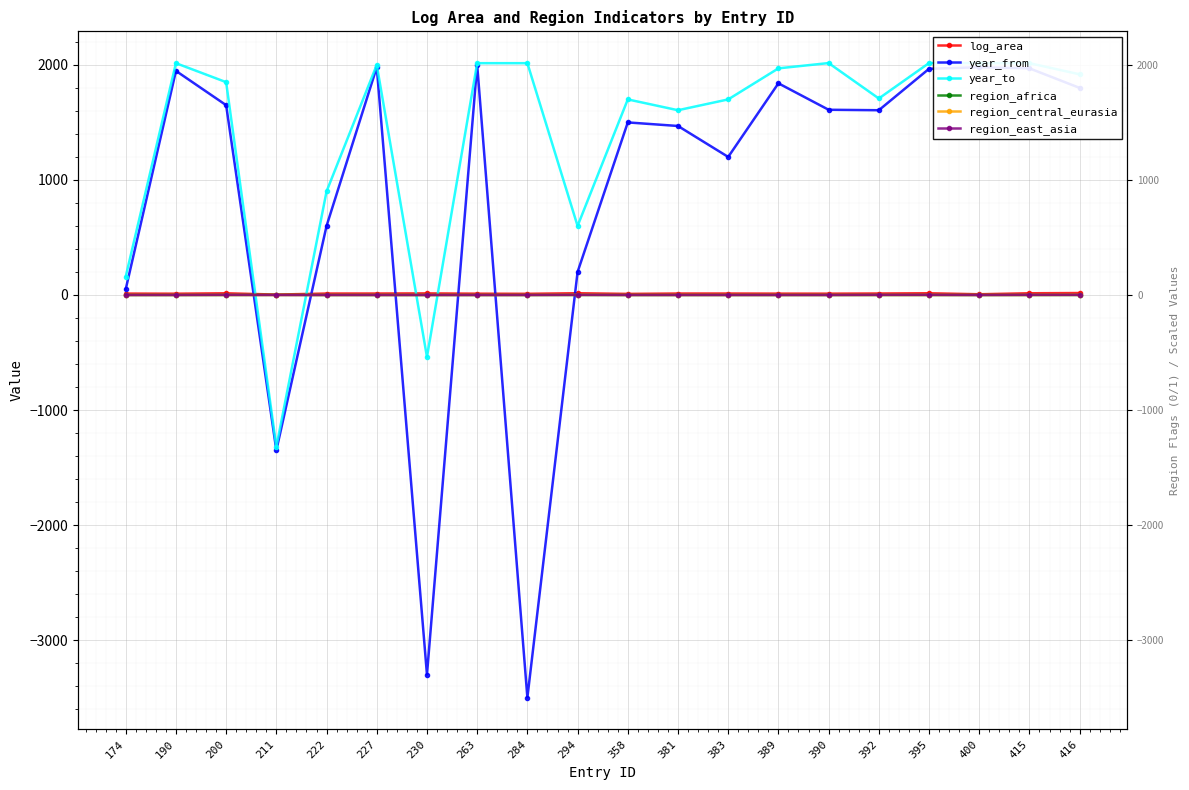

At which category does region_central_eurasia reach its first local peak?

294